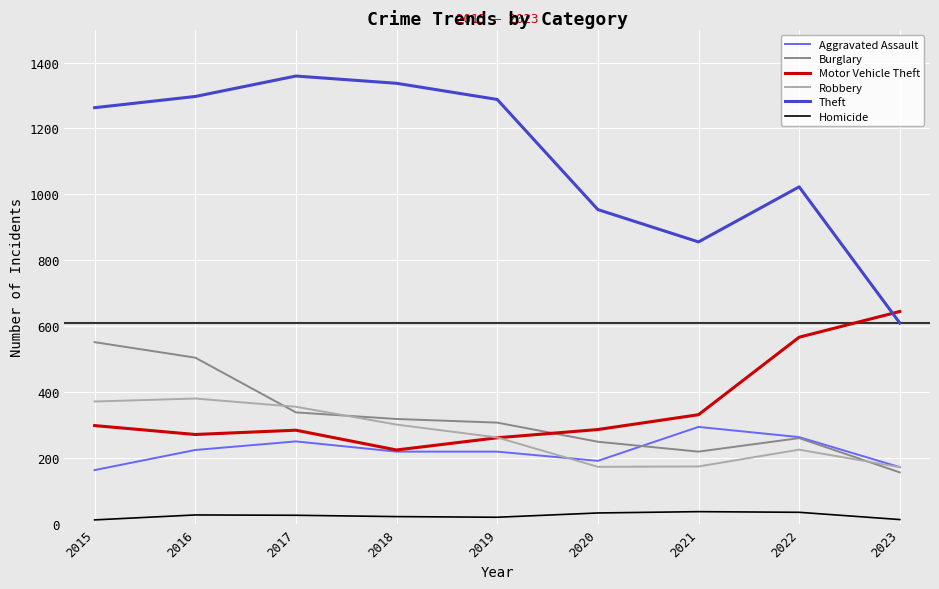

Where is Robbery nearest to the value 277?

2019